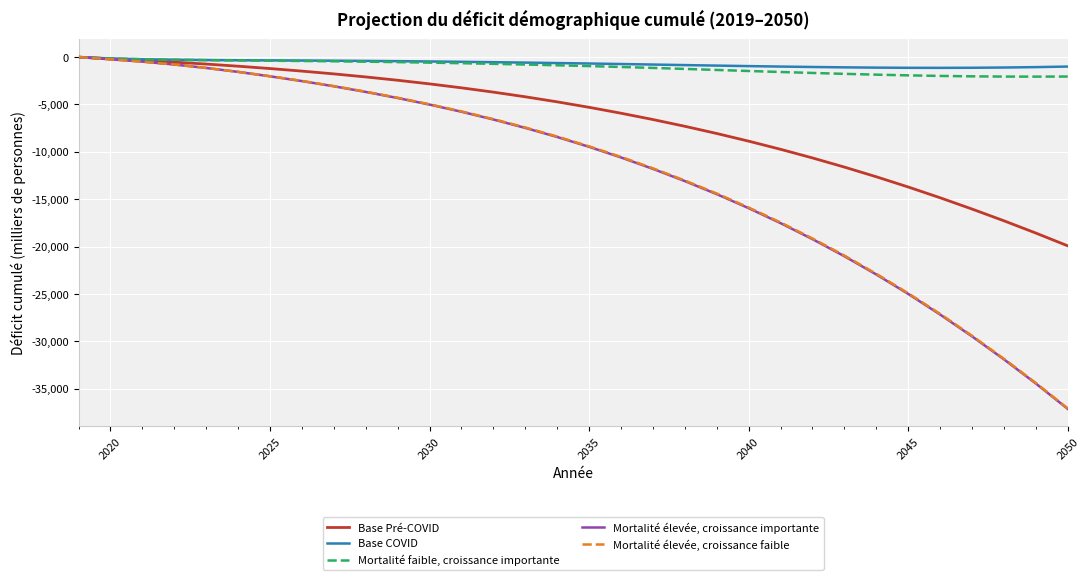

Which series has the widest spread of values?

Mortalité élevée, croissance importante